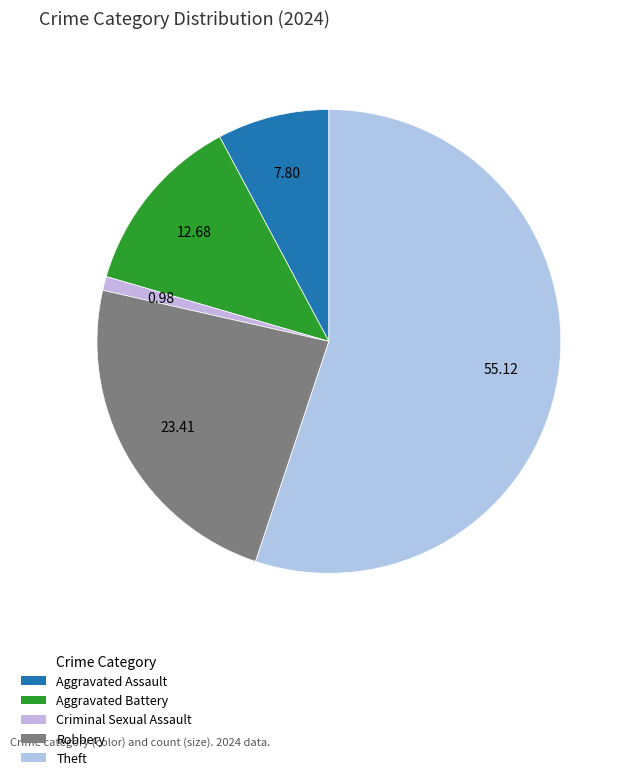

How many segments does this pie chart have?

5